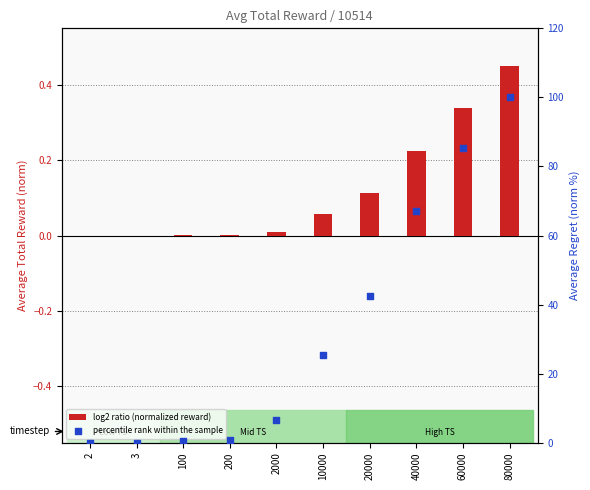

Which series has the largest Y range (max minus min)?

percentile rank within the sample